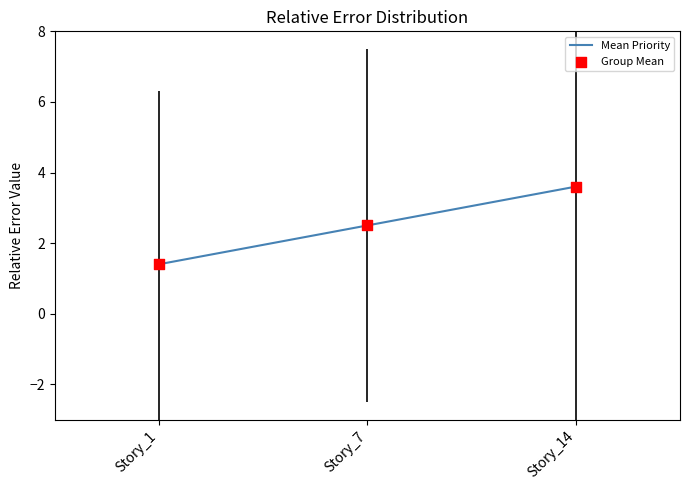

What is the change in value from Story_1 to Story_7?

+1.1